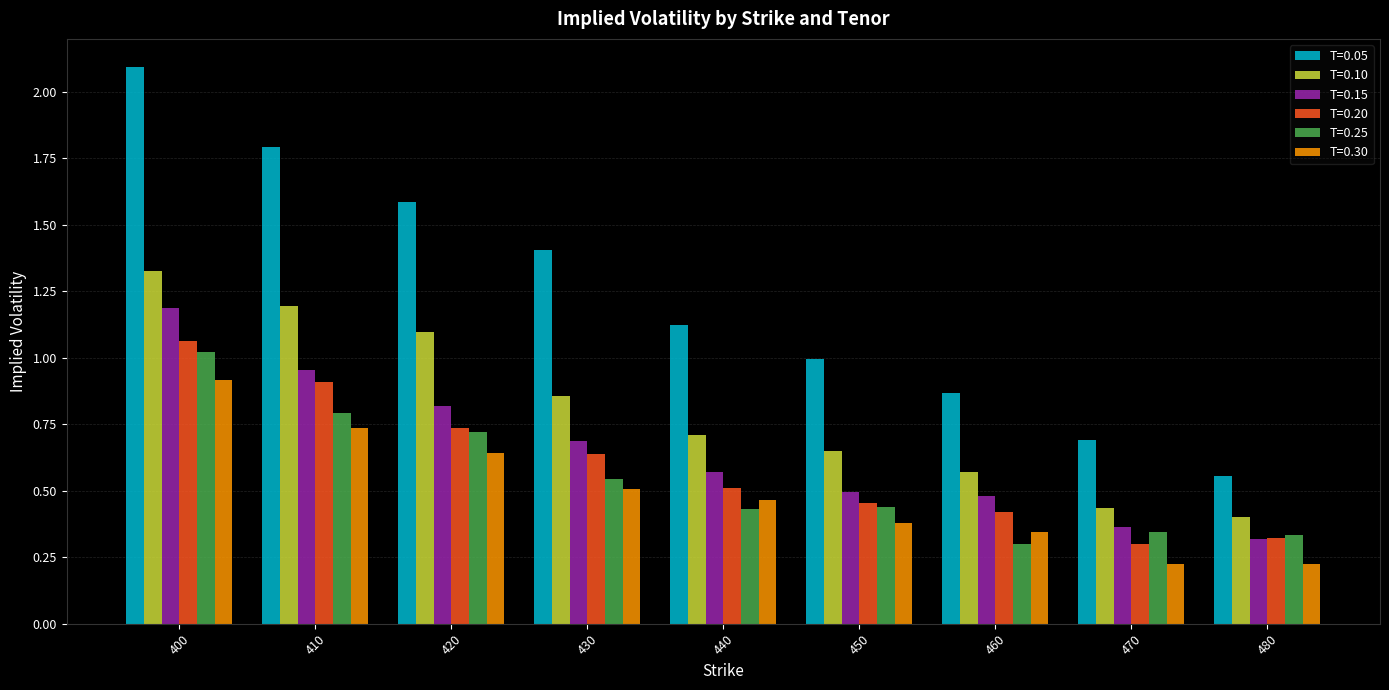

Which series changed the most between 410 and 480?

T=0.05